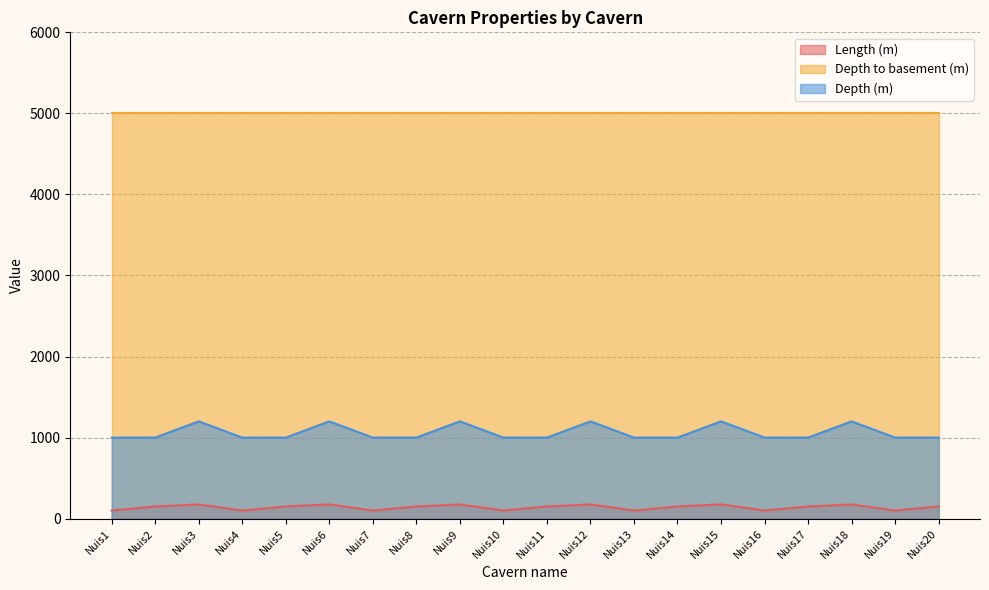

Rank the series by their average value, from highest to lowest.

Depth to basement (m), Depth (m), Length (m)